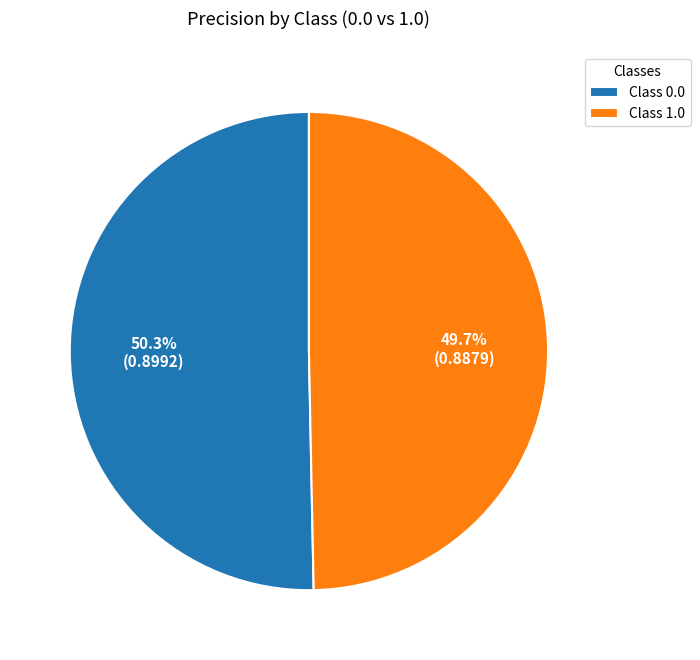

What portion of the pie excludes Class 1.0?

50.3%